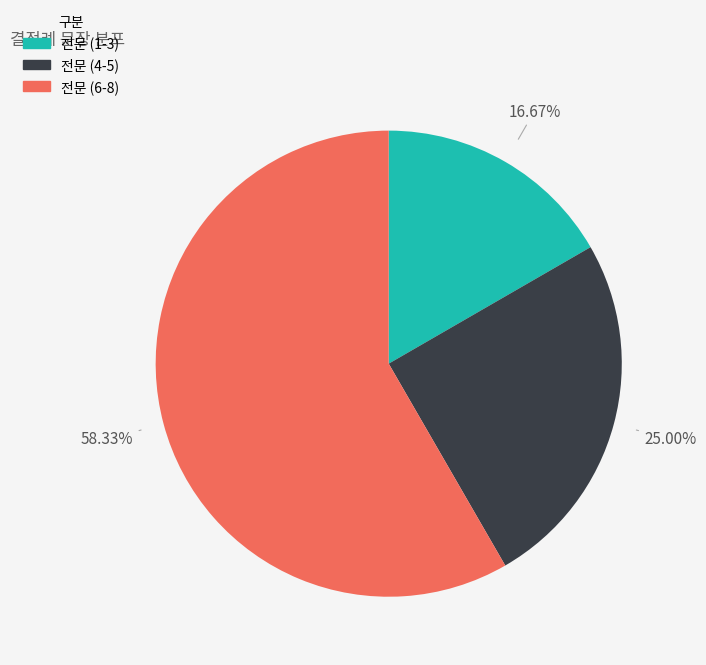

Does any single category account for the majority?

Yes